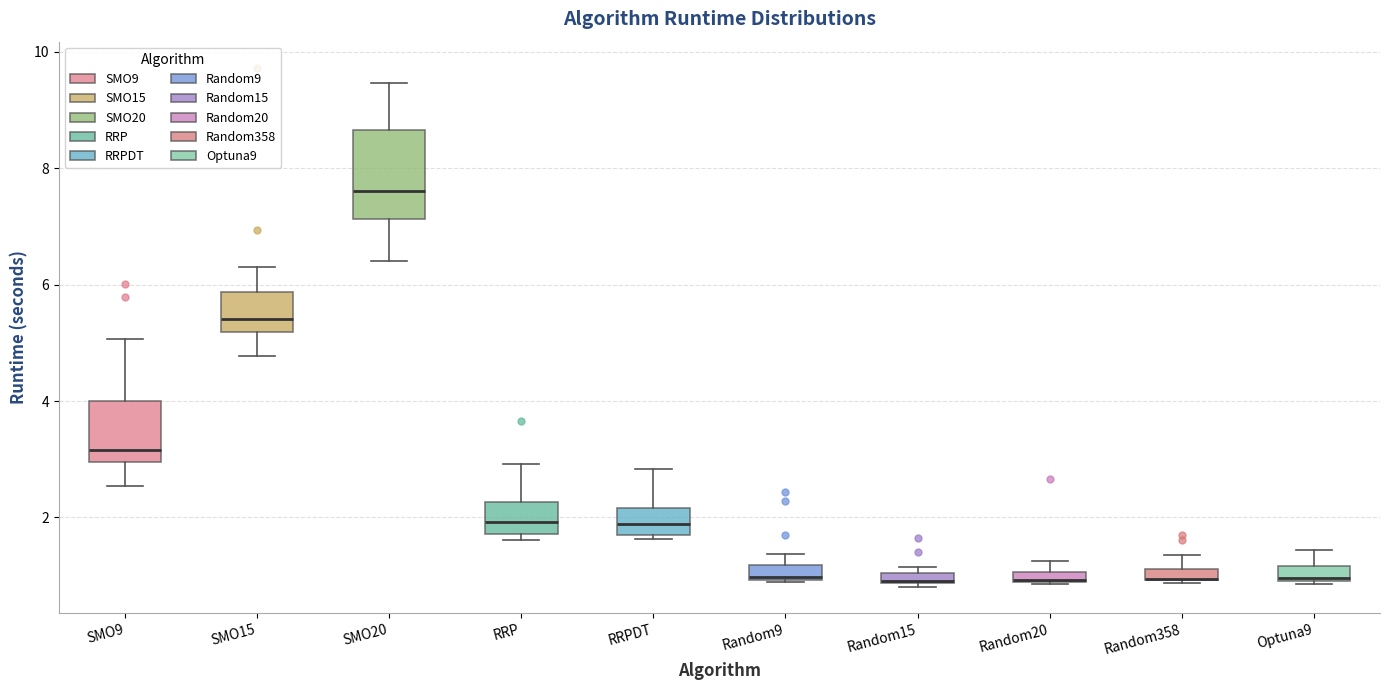

Where is the lower edge of the box for Random9 on the y-axis? The values are not printed on the chart, so give them approximately, as read against the axis.

1.0